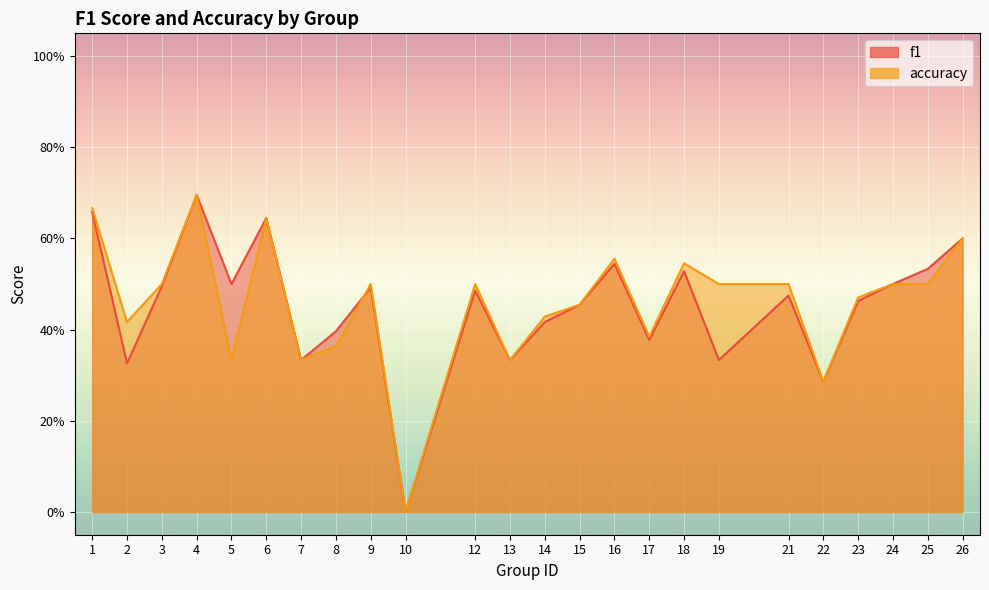

How many times do accuracy and f1 cross each other?

1